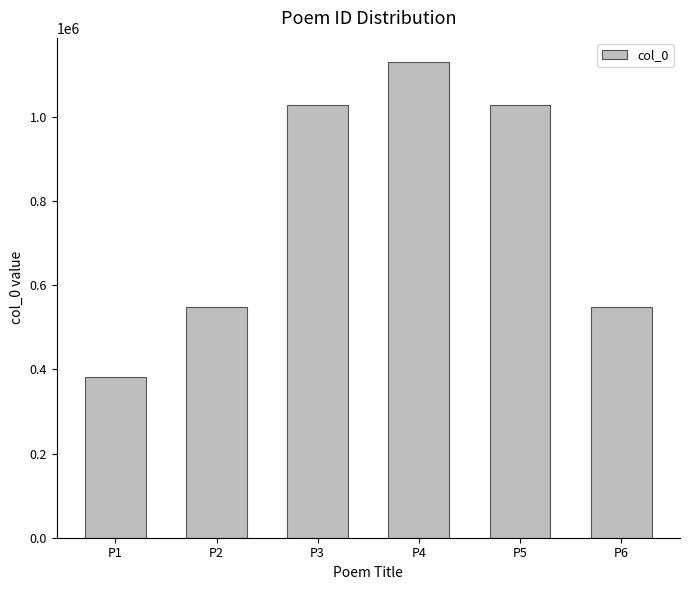

Which category has the highest value across all series?

P4